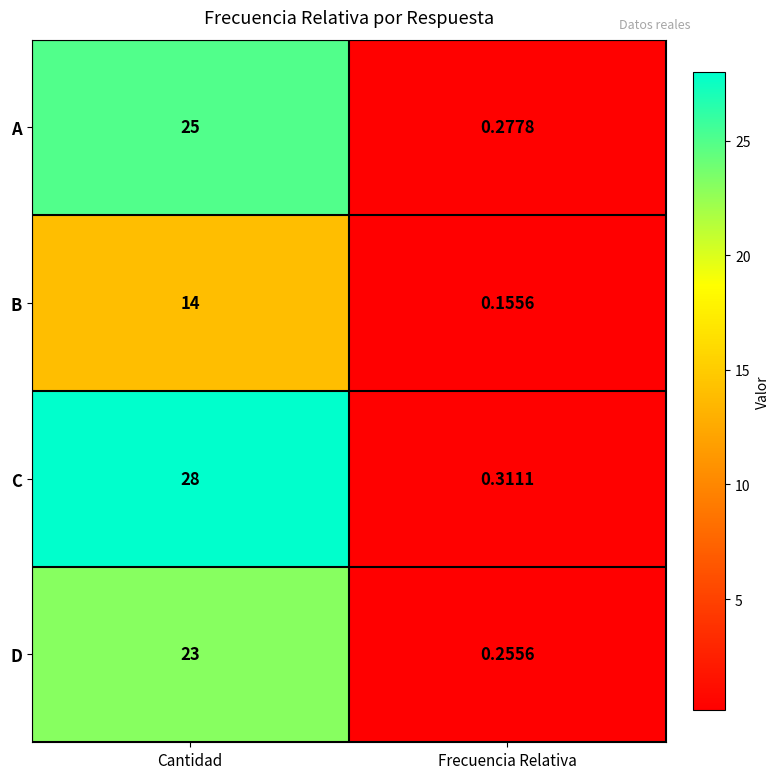

Where is A nearest to the value 12?

Frecuencia Relativa